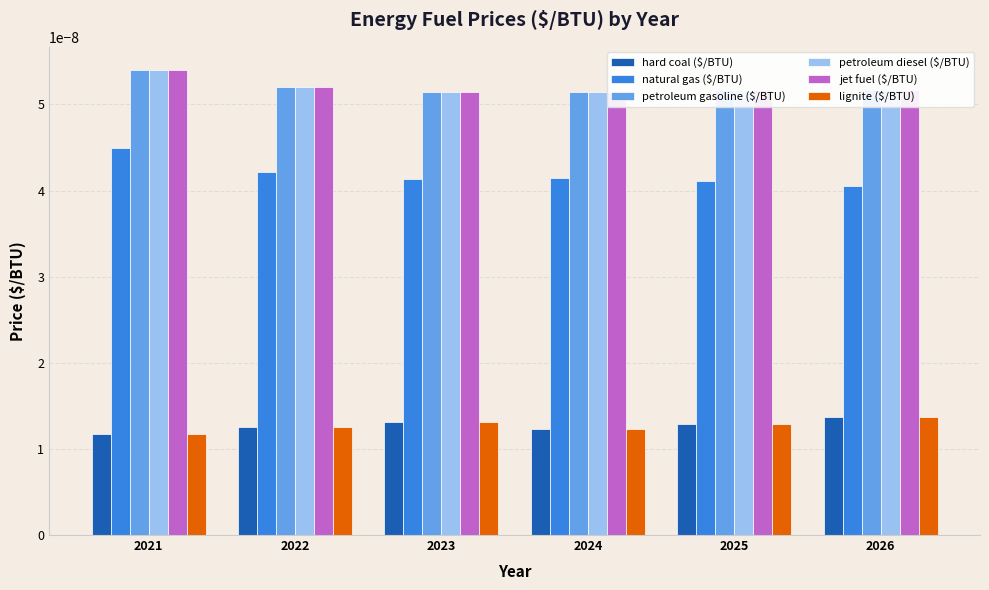

Is the value of hard coal ($/BTU) at 2022 greater than the value of natural gas ($/BTU) at 2021?

No